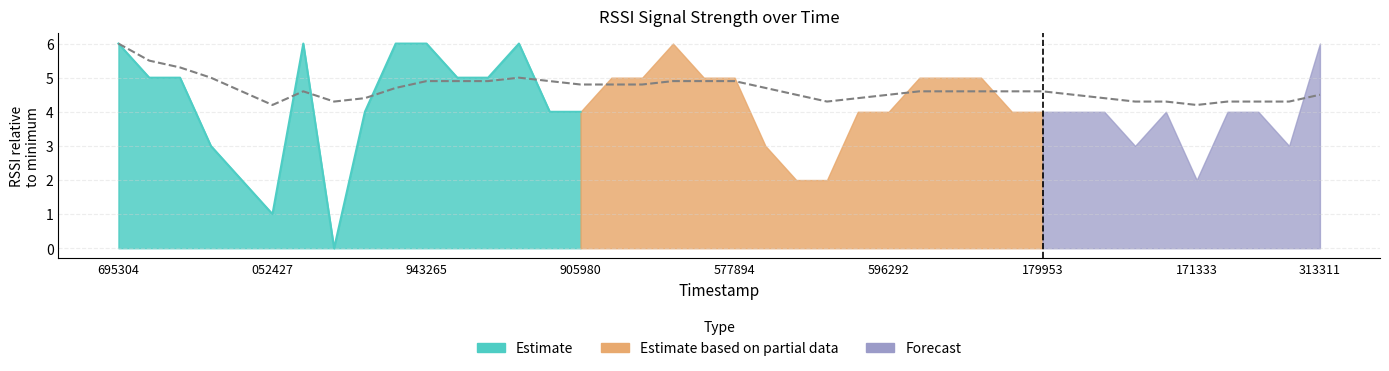

What value does the data have at 33?

4.3